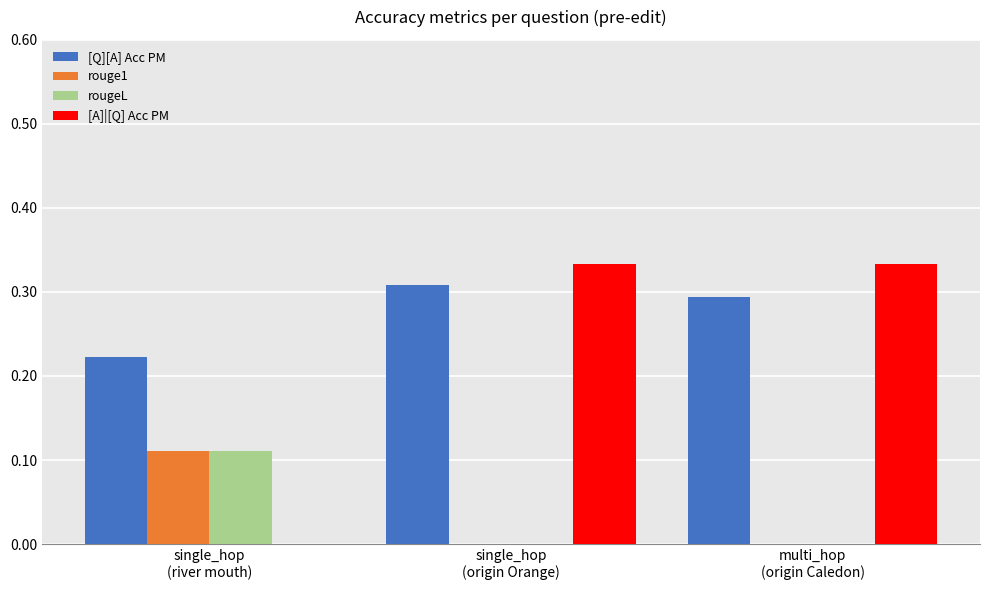

True or false: rouge1 has a value of 0.0 at single_hop
(origin Orange).

True